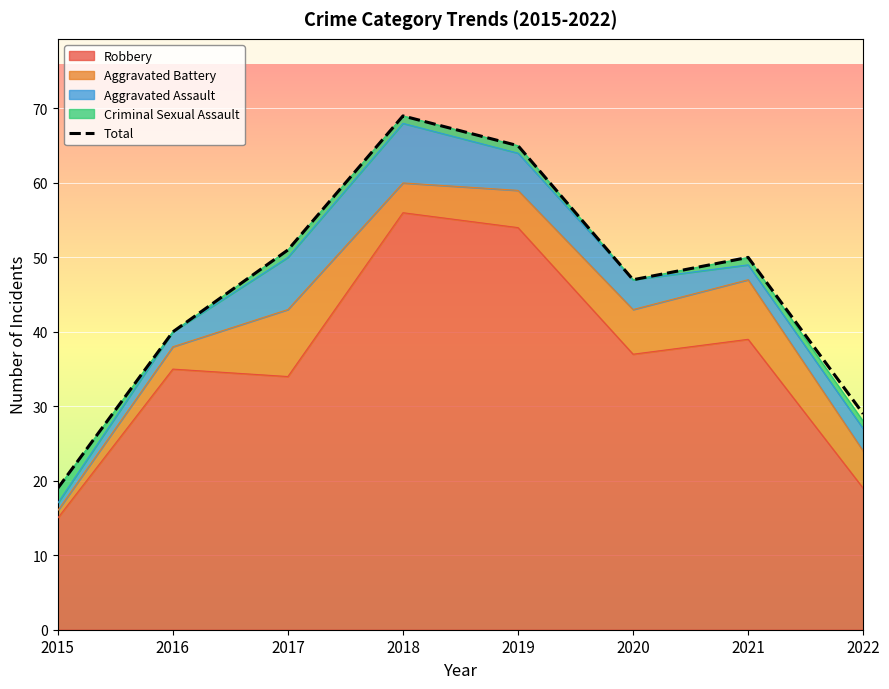

What is the greatest value displayed?

69